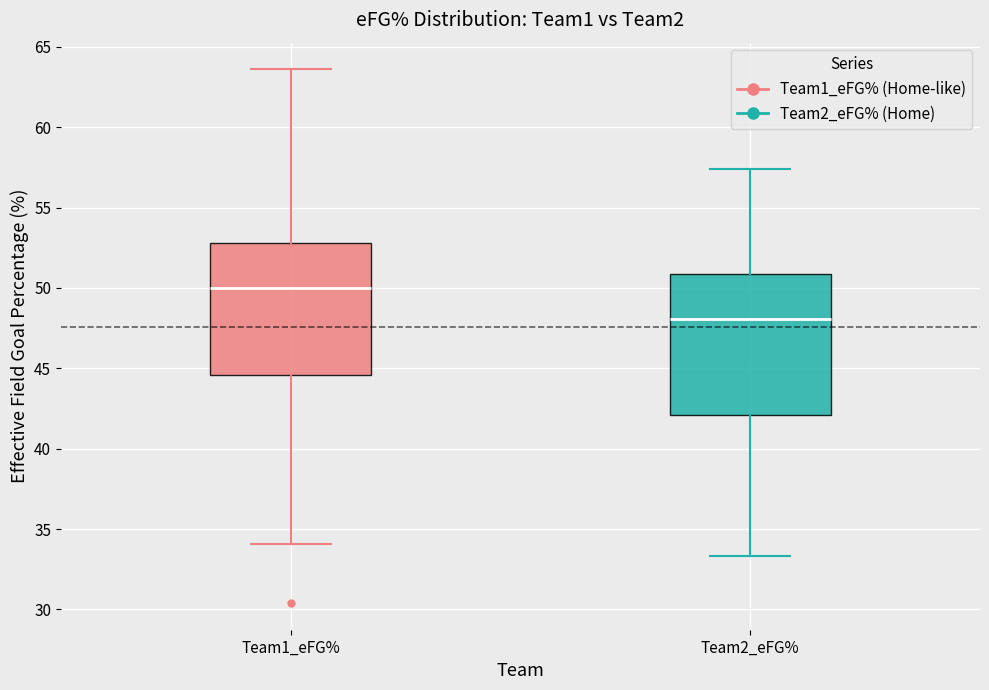

Where does the median line of the box for Team1_eFG% sit on the y-axis? The values are not printed on the chart, so give them approximately, as read against the axis.

50.0